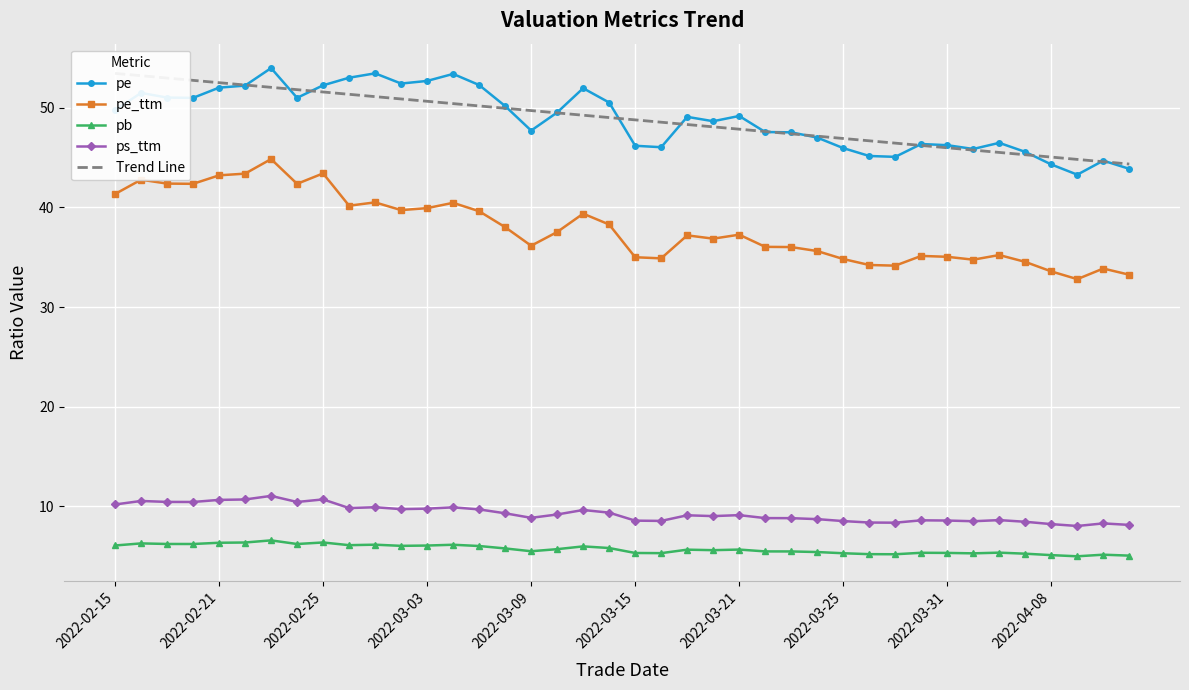

True or false: pe has a value of 52.3 at 2022-02-25.

True